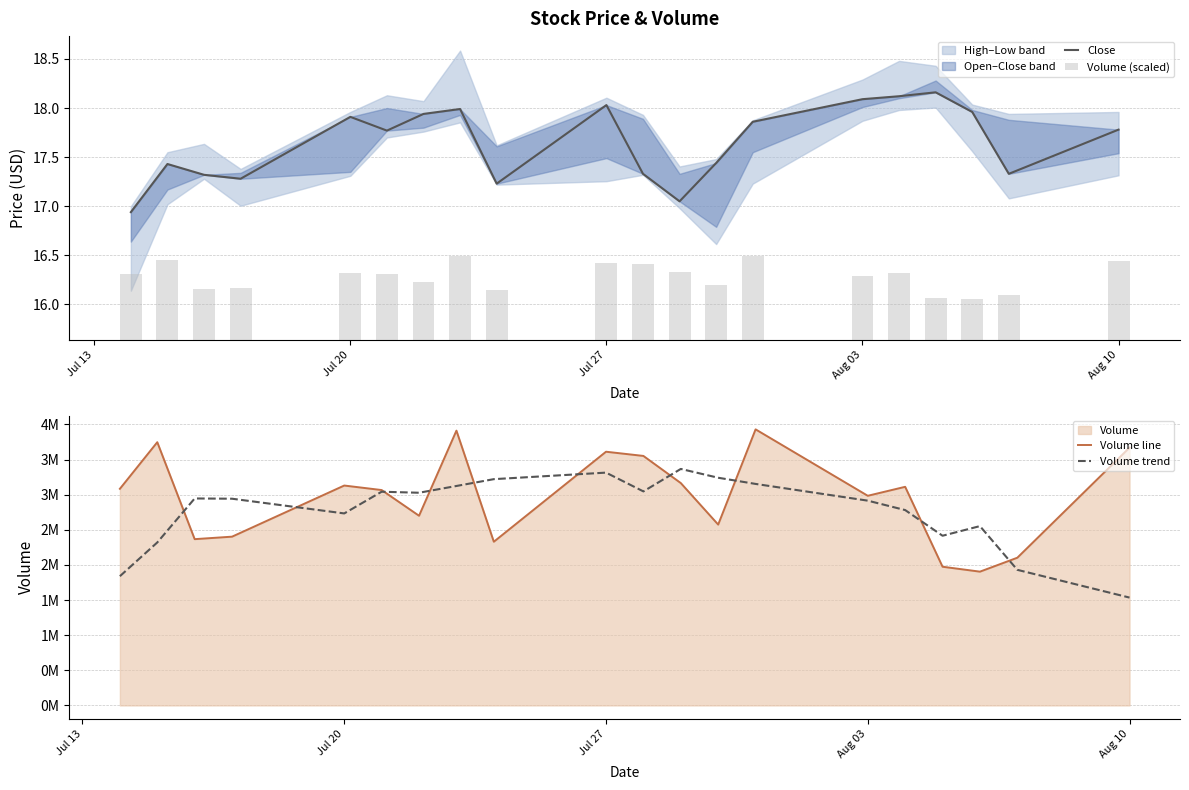

What is the total value across all series at Jul 27?

6924398.8